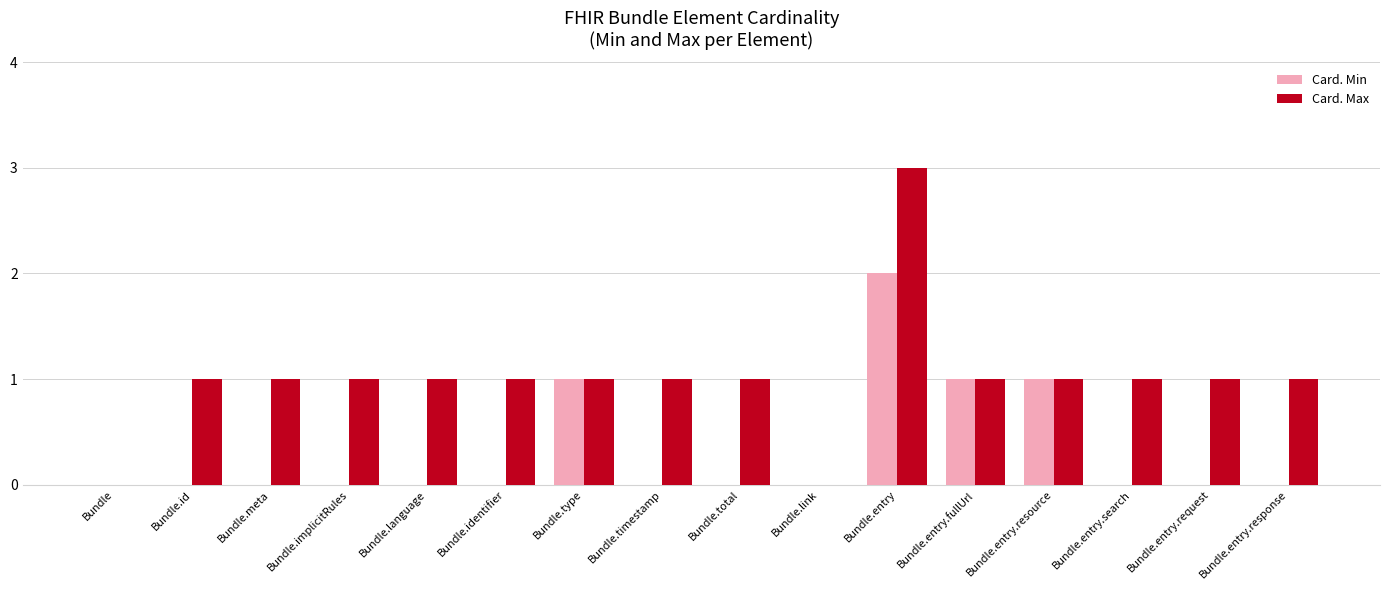

Which series has the largest range (max minus min)?

Card. Max